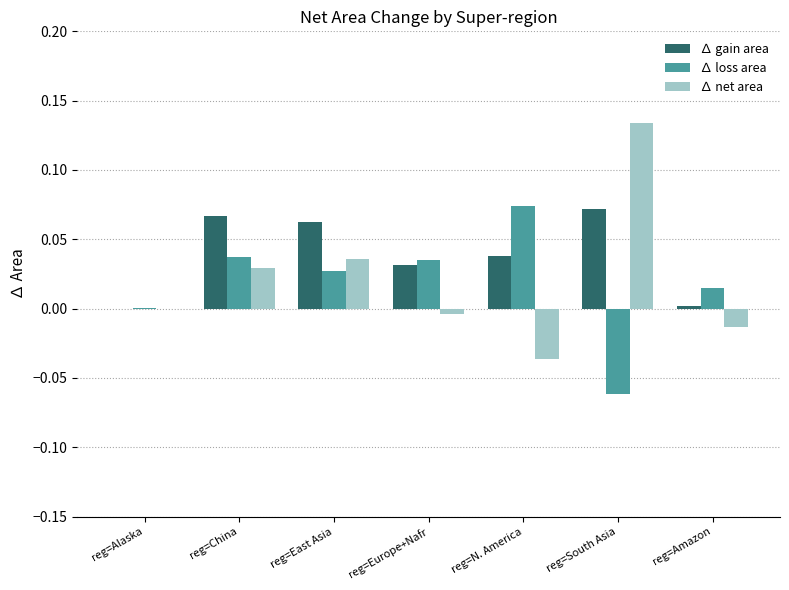

True or false: ∆ net area has a value of 0.1 at reg=East Asia.

False